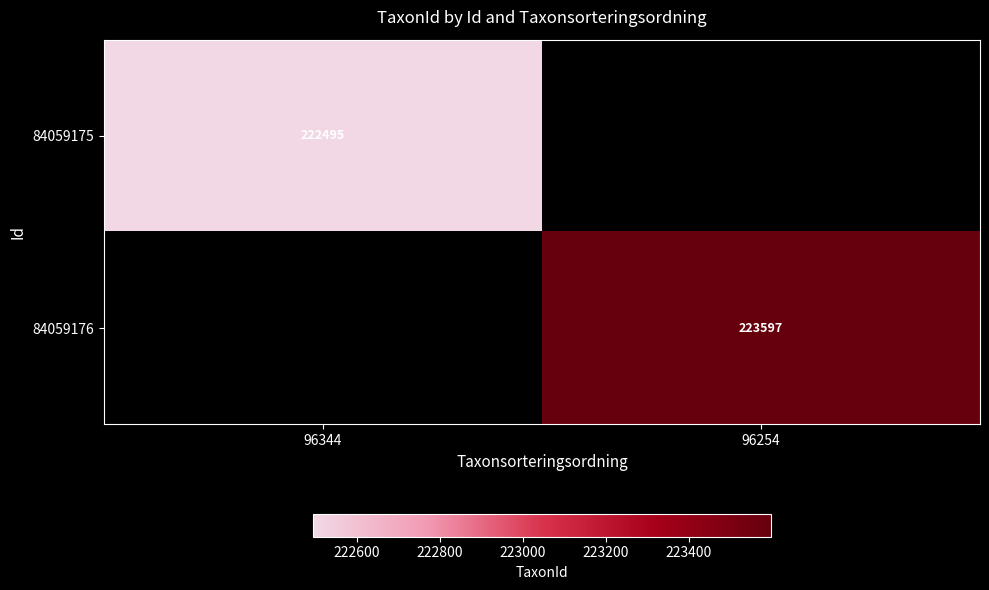

Is it true that 84059176 equals 223597 at 96254?

True